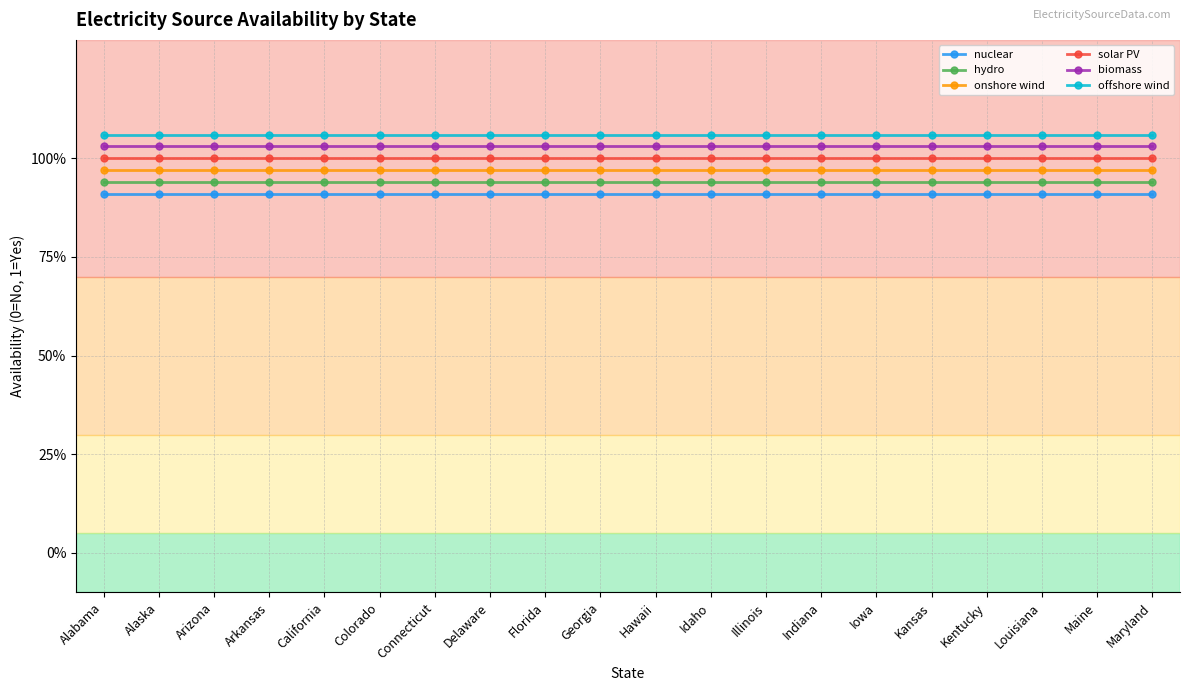

Rank the series at Florida from lowest to highest value.

nuclear, hydro, onshore wind, solar PV, biomass, offshore wind